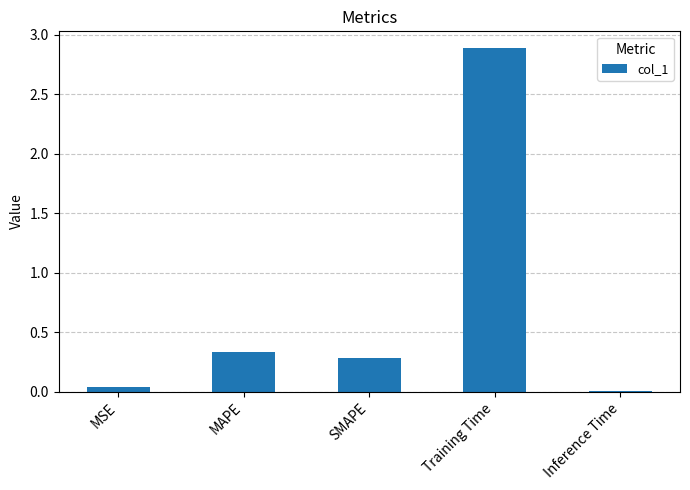

Rank the categories by value from highest to lowest.

Training Time, MAPE, SMAPE, MSE, Inference Time